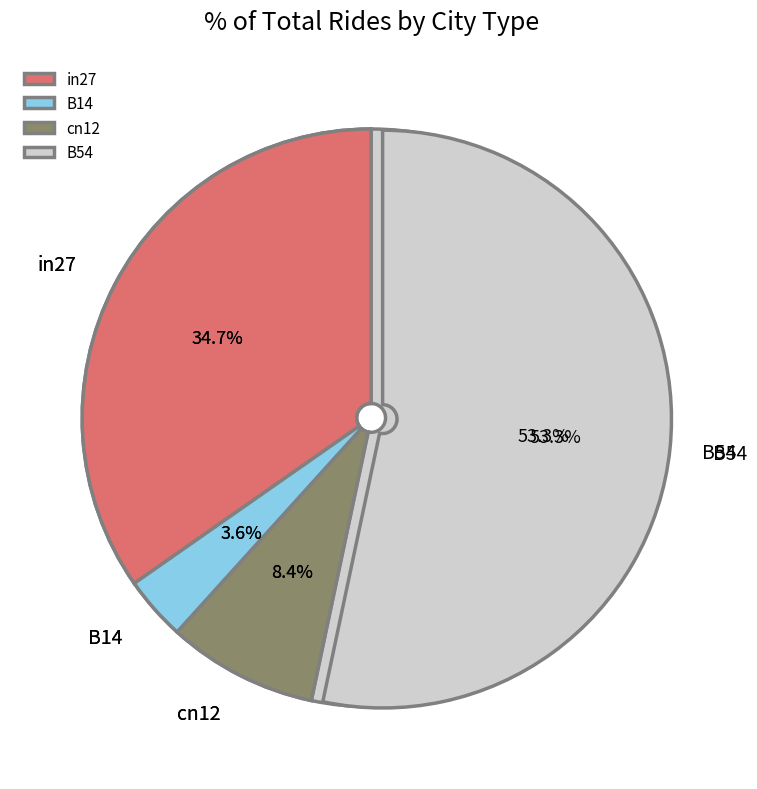

Between B11 and in27, which is larger?

in27